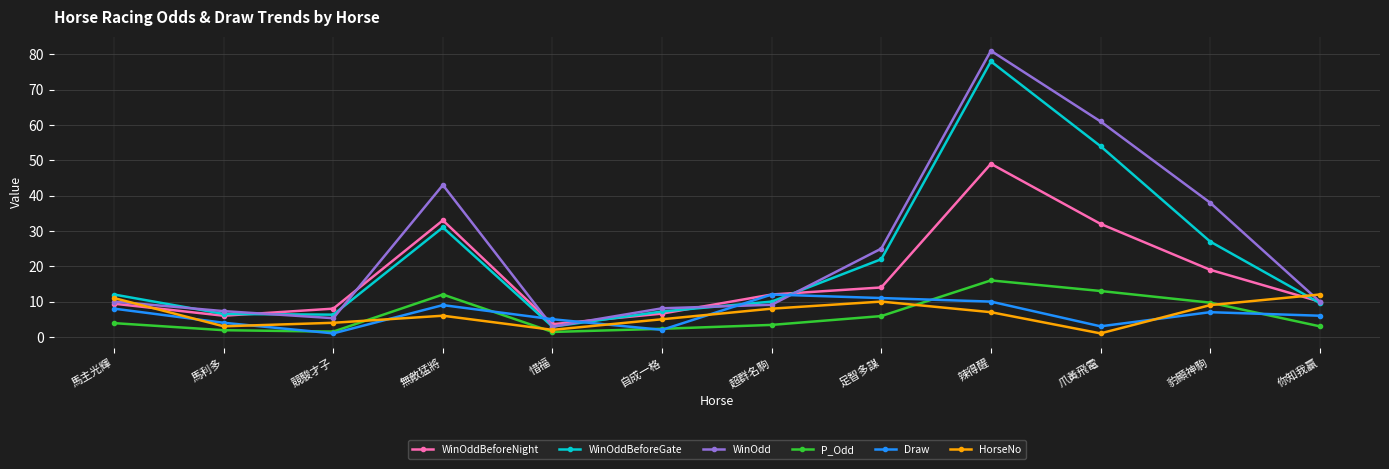

What is the value of the P_Odd point at the 1st from the left?

3.9